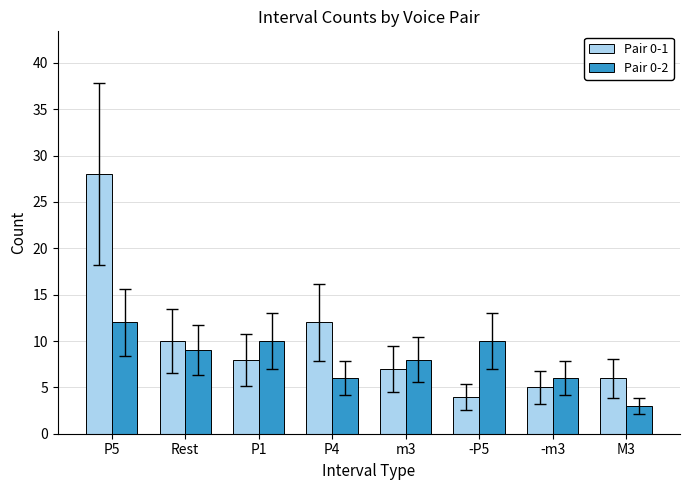

Is it true that Pair 0-2 equals 12 at m3?

False